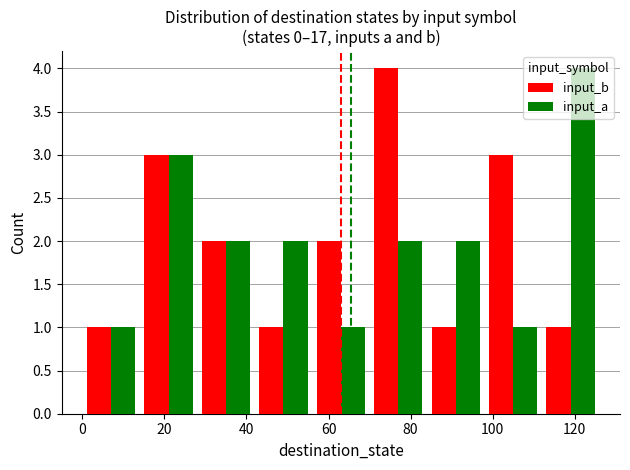

What are all the series names shown in the legend?

input_b, input_a